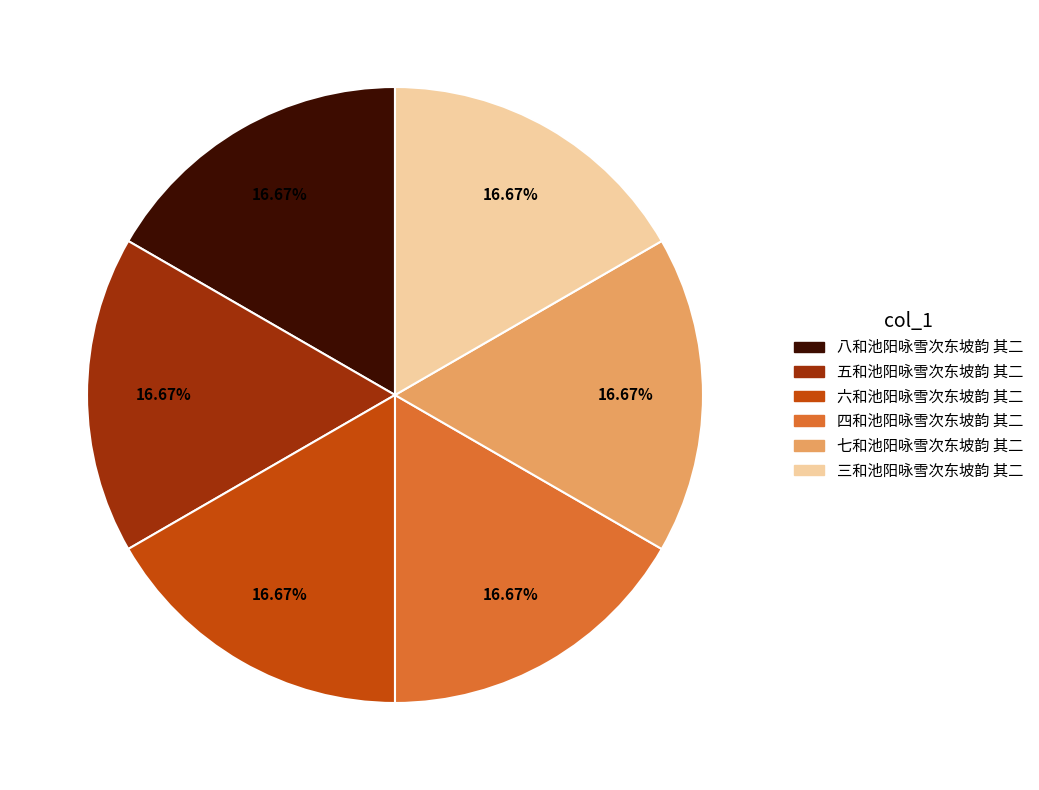

What is the ratio of the value at 八和池阳咏雪次东坡韵 其二 to the value at 四和池阳咏雪次东坡韵 其二?

1.0